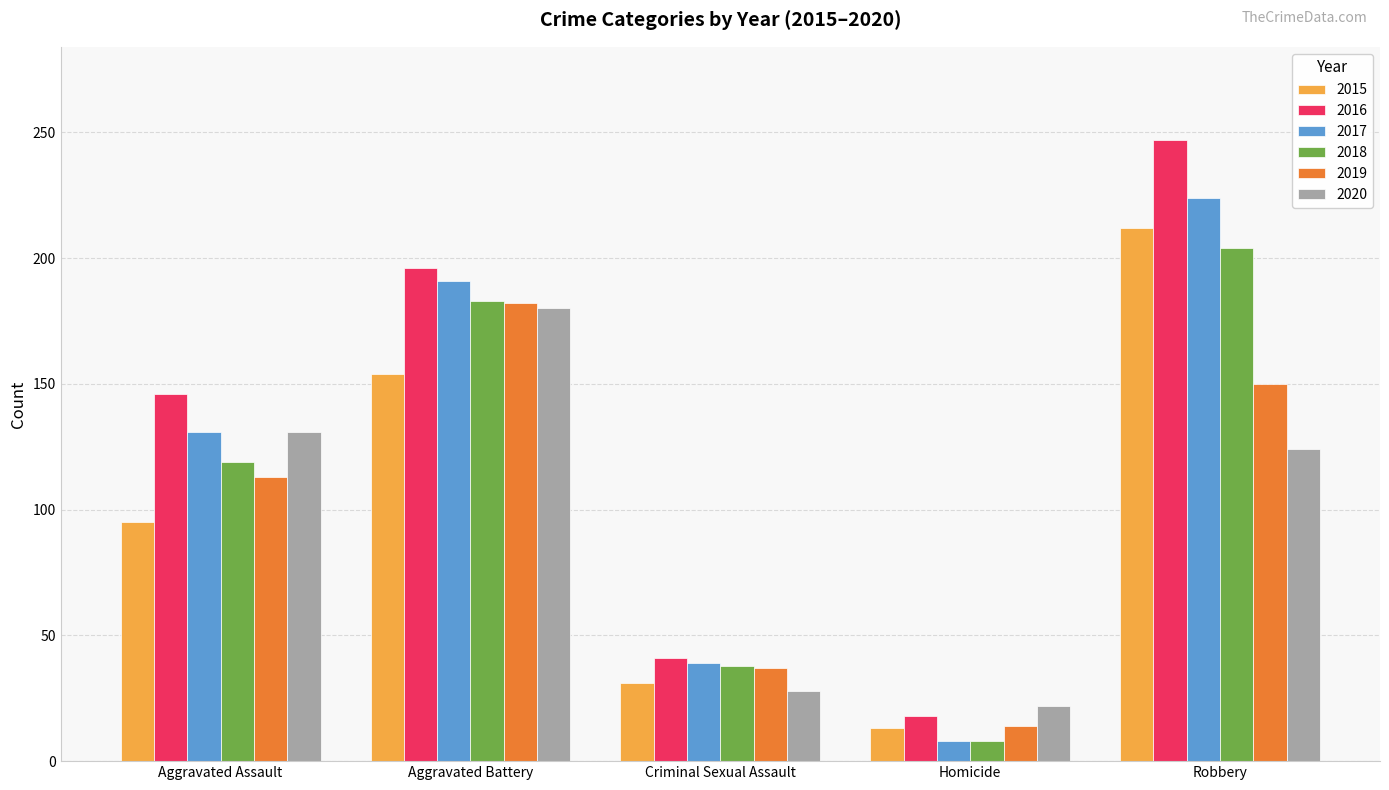

At how many categories does at least one series exceed 57?

3